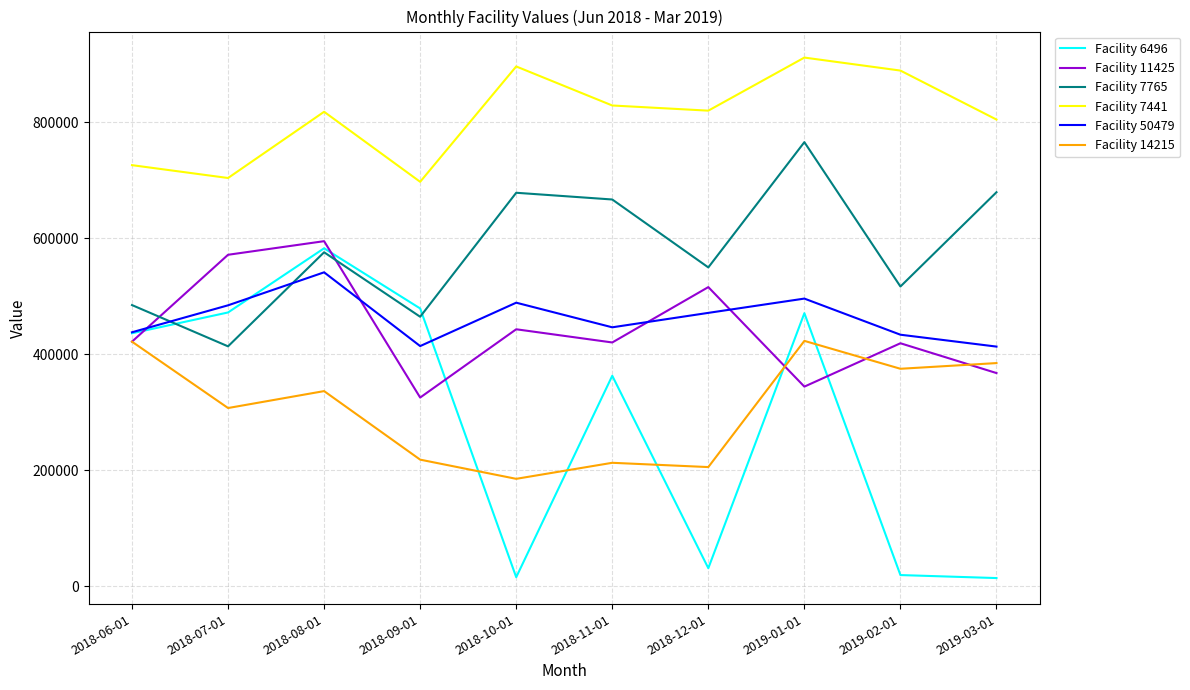

Where is Facility 11425 nearest to the value 460113?

2018-10-01